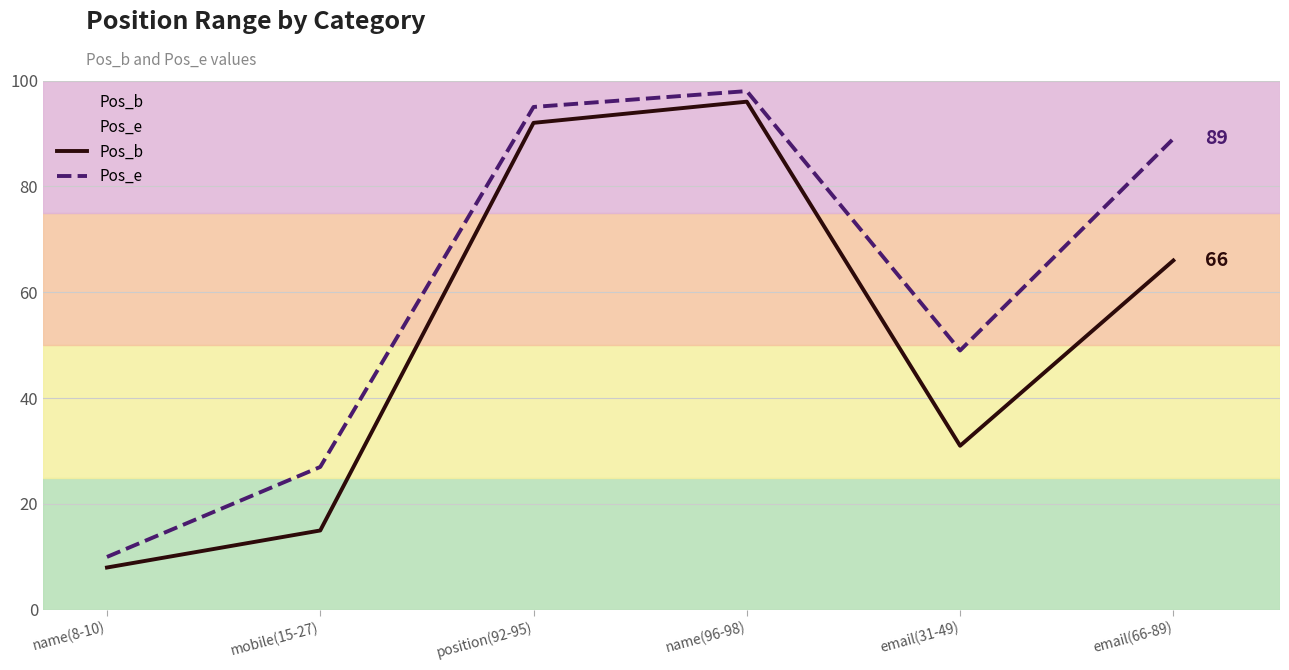

How many data points in Pos_e are less than 89?

3